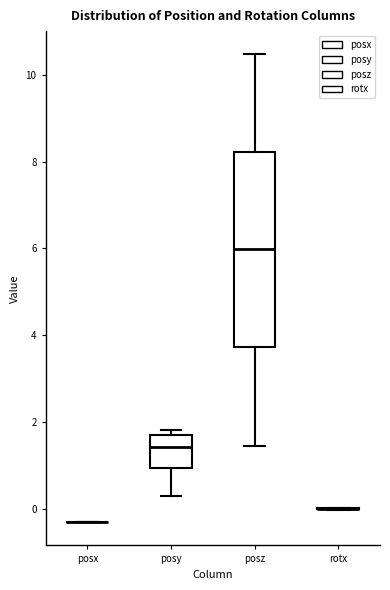

Reading left to right, transcribe this box plot: for each box, give where its median line is, the range the box spans, and where its two whiskers end, as read against the y-axis. The values are not printed on the chart, so give them approximately, as read against the axis.

posx: box collapsed to a line at -0.2, whiskers -0.2 to -0.2
posy: median 1.4, box 1.0 to 1.8, whiskers 0.4 to 1.8 (just above the box's upper edge)
posz: median 6.0, box 3.8 to 8.2, whiskers 1.4 to 10.4
rotx: box collapsed to a line at 0.0, whiskers 0.0 to 0.0